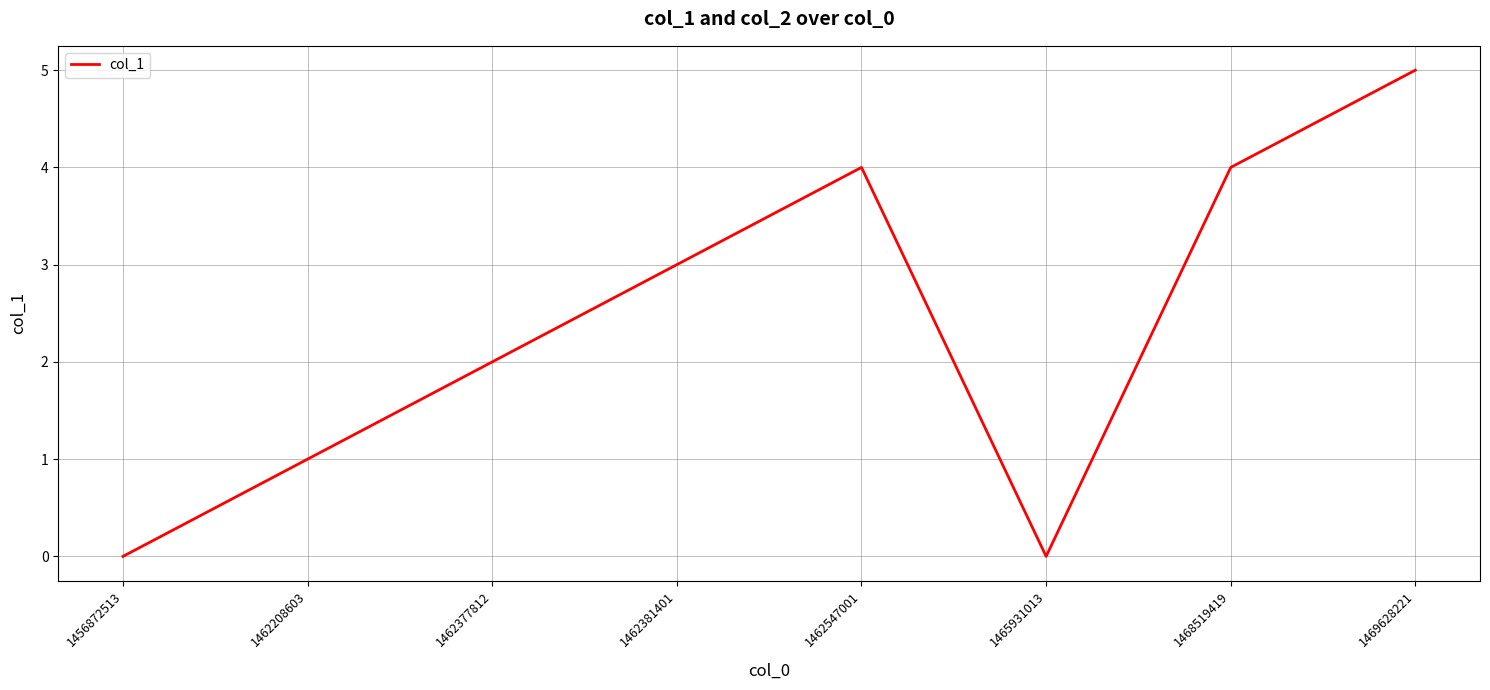

The chart shows a value of 3 at 1462381401. True or false?

True